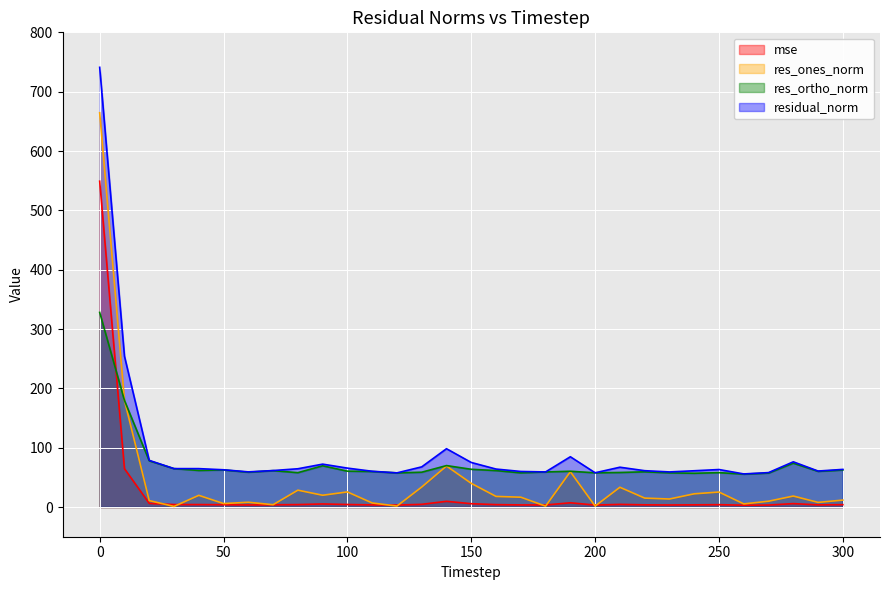

What is the total value across all series at 280?

174.5